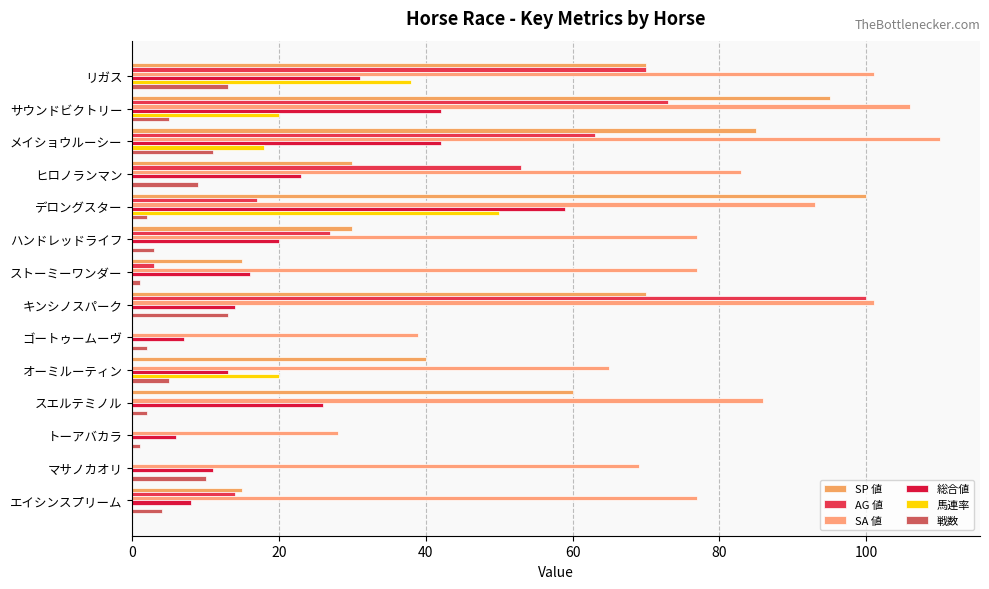

Count the number of categories in the chart.

14